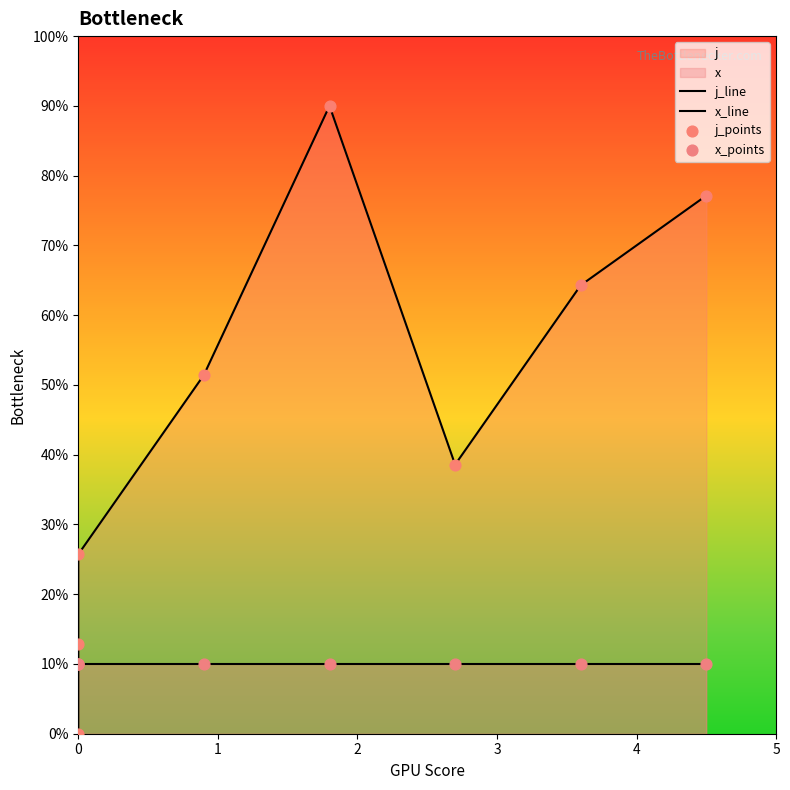

Which series contains the lowest Y value?

j_line